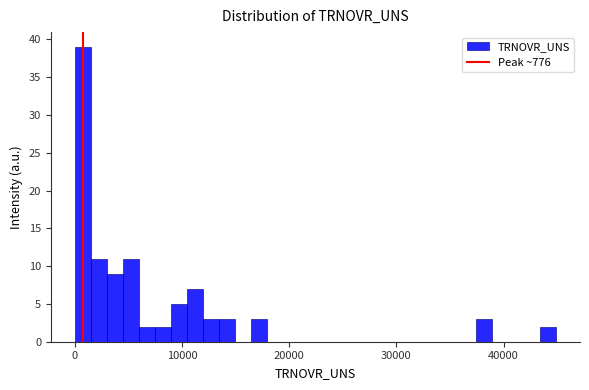

Read against the x-axis, roughly where is the centre of the tallest bar?

1000